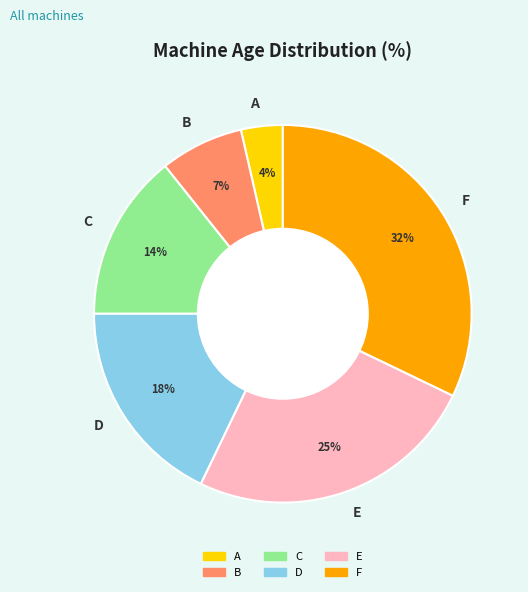

Count the number of slices in the pie.

6